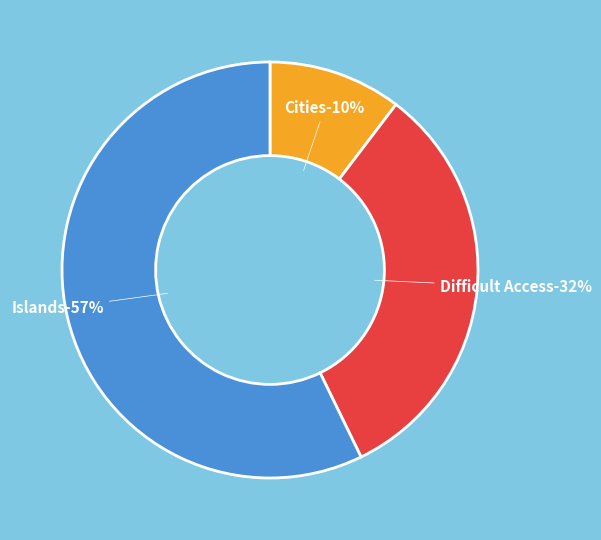

Is there any slice that represents more than half of the pie?

Yes